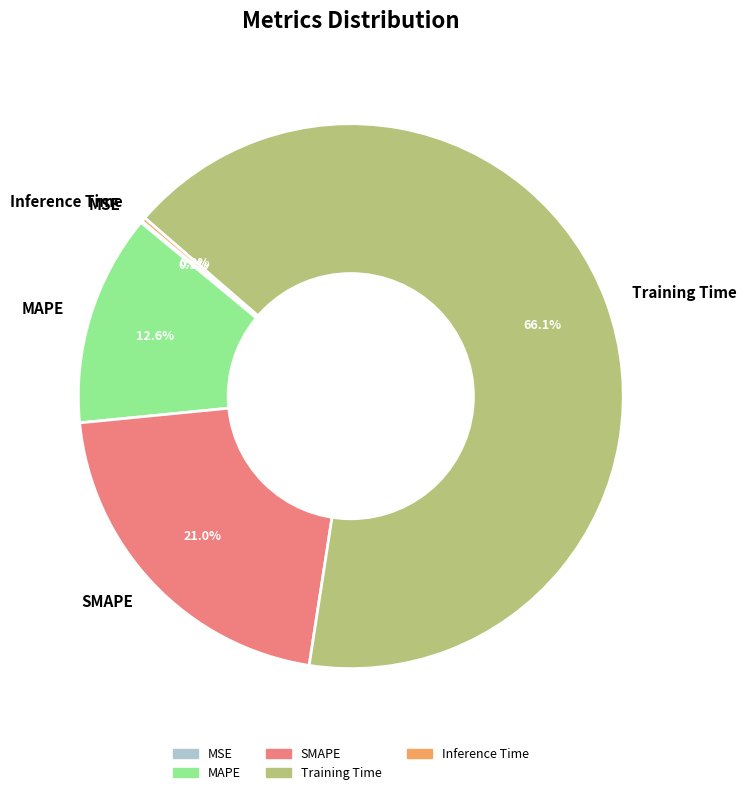

To the nearest percent, what percentage of the pie is SMAPE?

21%